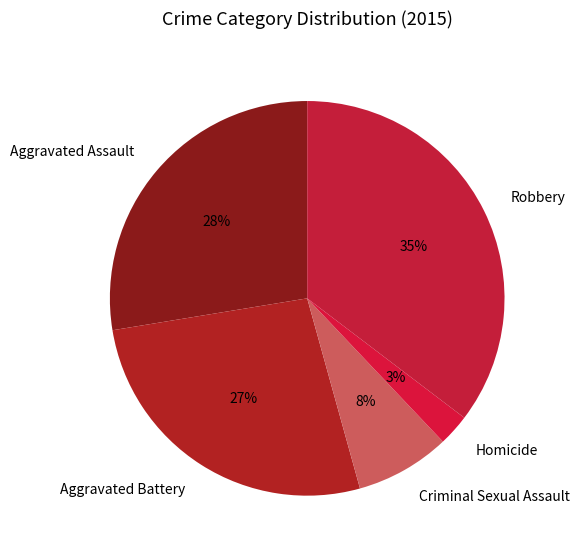

Rank the categories by value from lowest to highest.

Homicide, Criminal Sexual Assault, Aggravated Battery, Aggravated Assault, Robbery